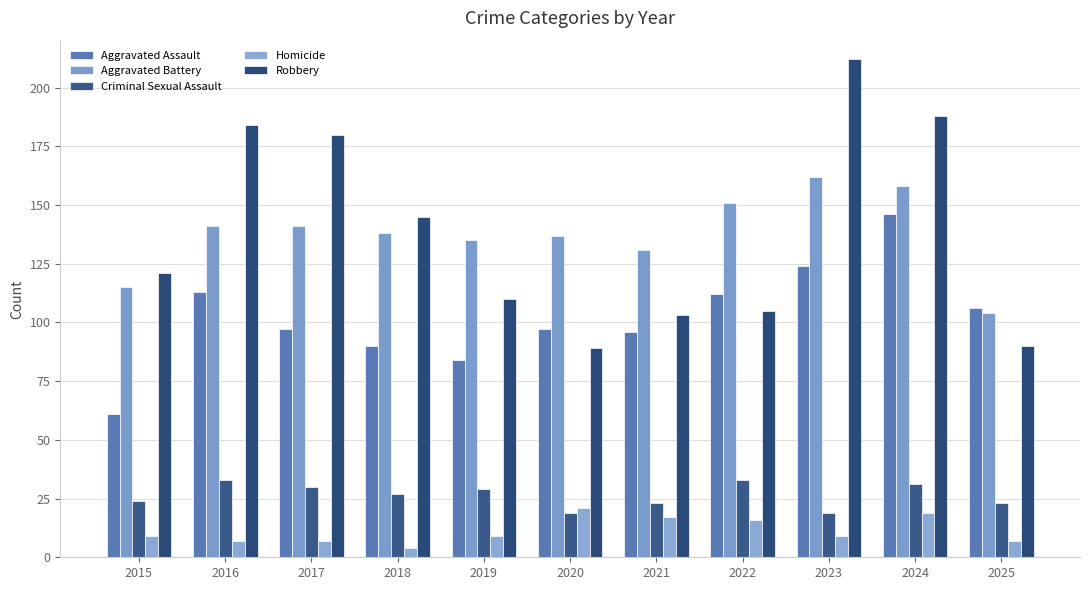

How many bars are there in each group?

5